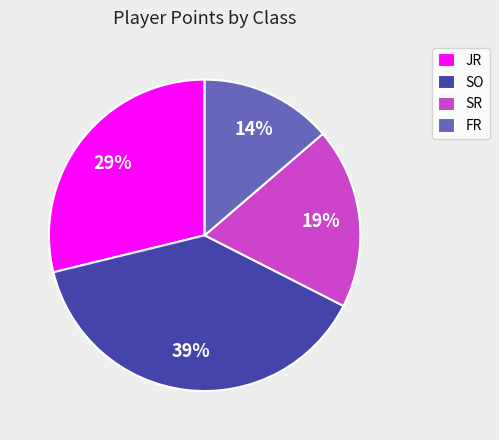

What is the smallest slice in the pie chart?

FR